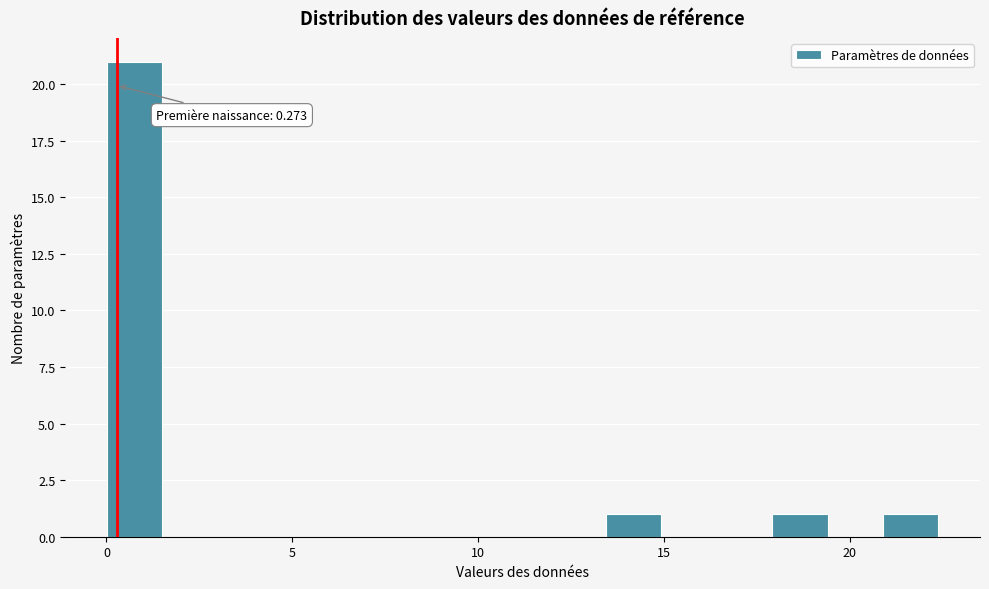

Around what value on the x-axis is the tallest bar? Give the approximate position of its centre, as read against the axis.

1.0